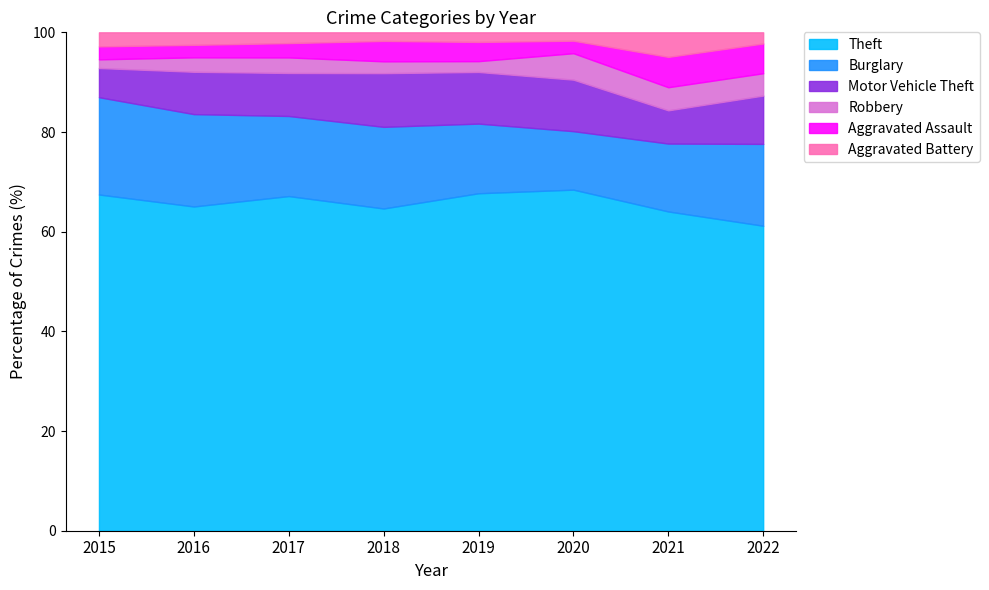

What is the minimum value for Theft?

61.2